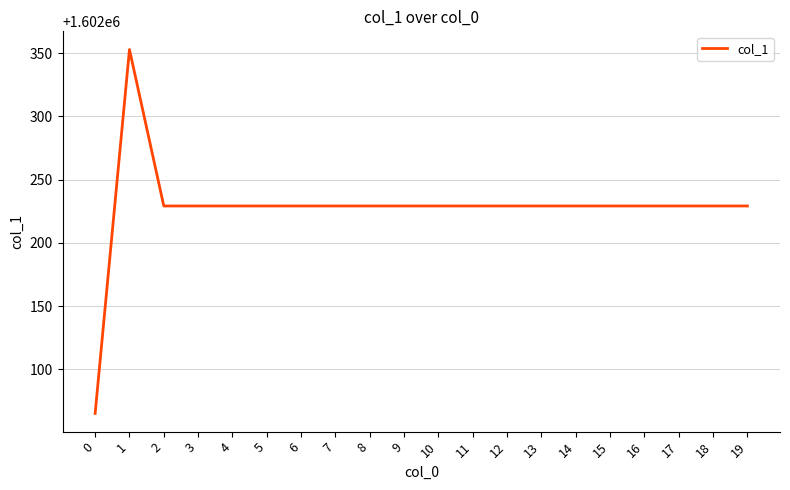

The value at 16 is 1602229.2. True or false?

True